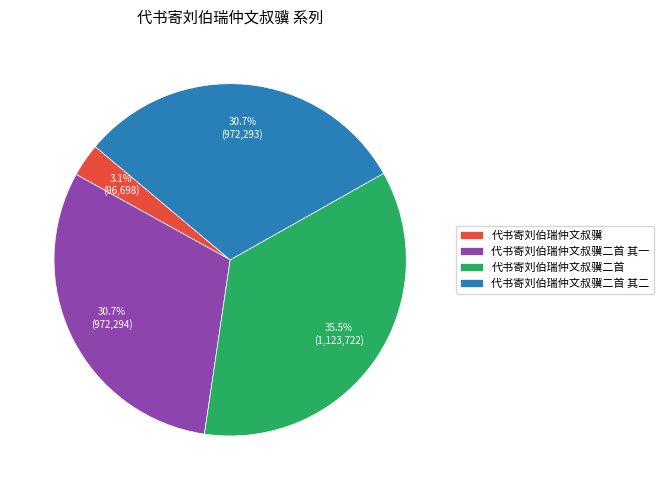

To the nearest percent, what is the difference between the largest and smallest slice percentages?

32%